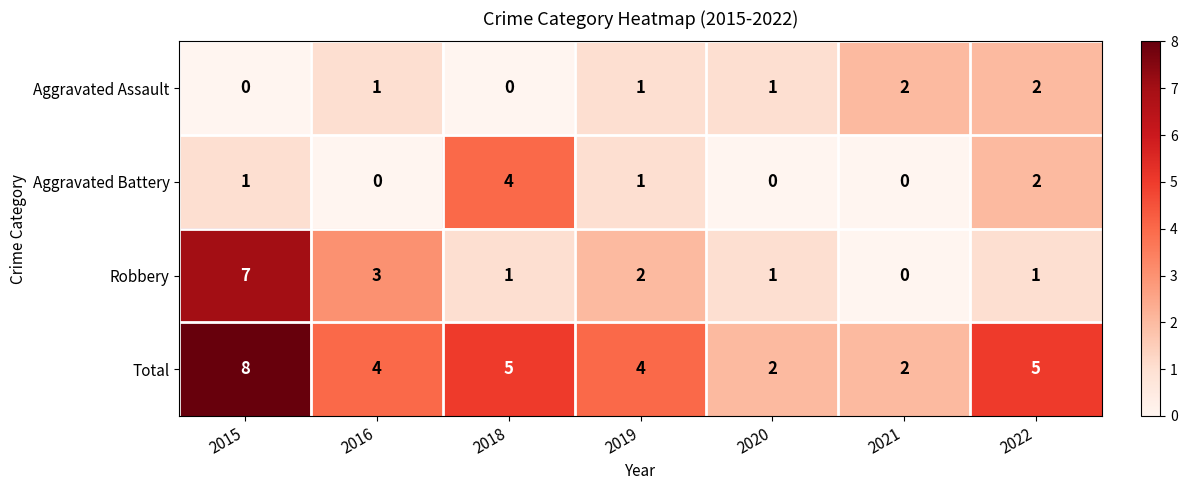

Read the Total value at 2018.

5